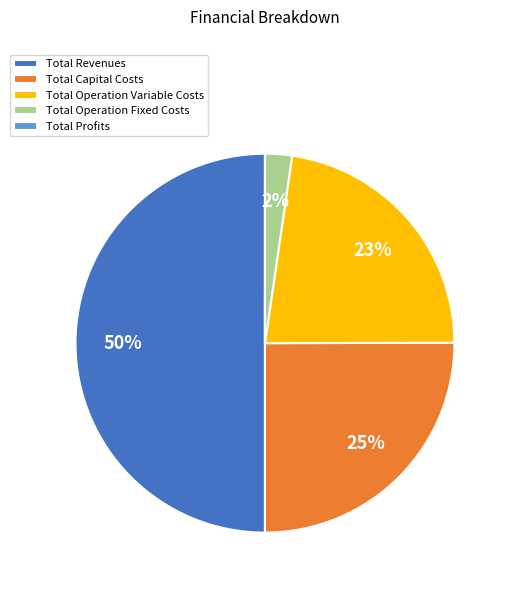

Which category has the biggest portion of the pie?

Total Revenues